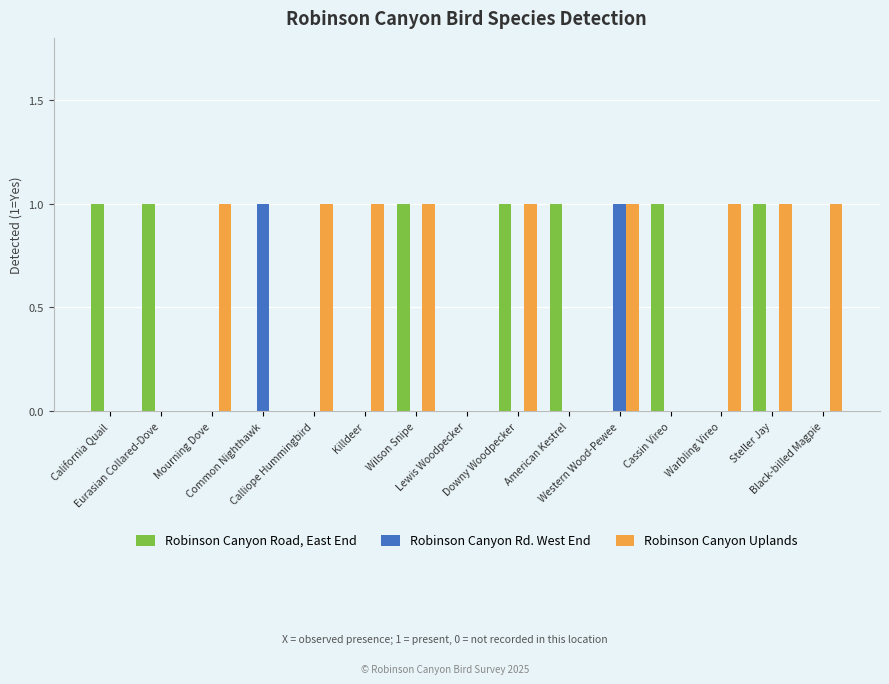

What are all the series names shown in the legend?

Robinson Canyon Road, East End, Robinson Canyon Rd. West End, Robinson Canyon Uplands